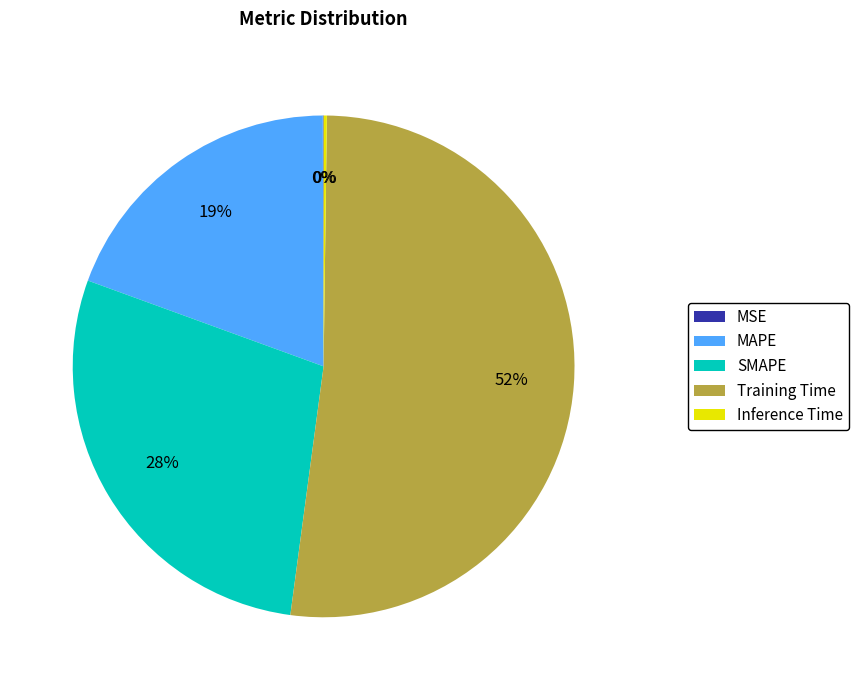

Do MAPE and SMAPE together represent more than half of the pie?

No